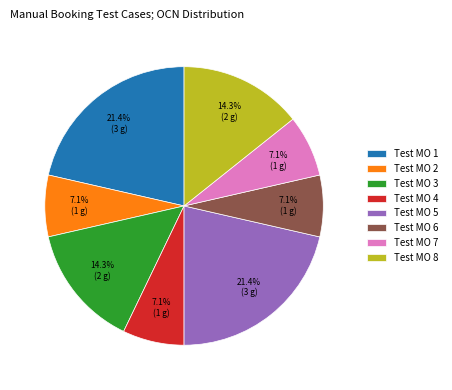

To the nearest percent, what is the difference between the Test MO 4 and Test MO 5 slice percentages?

14%